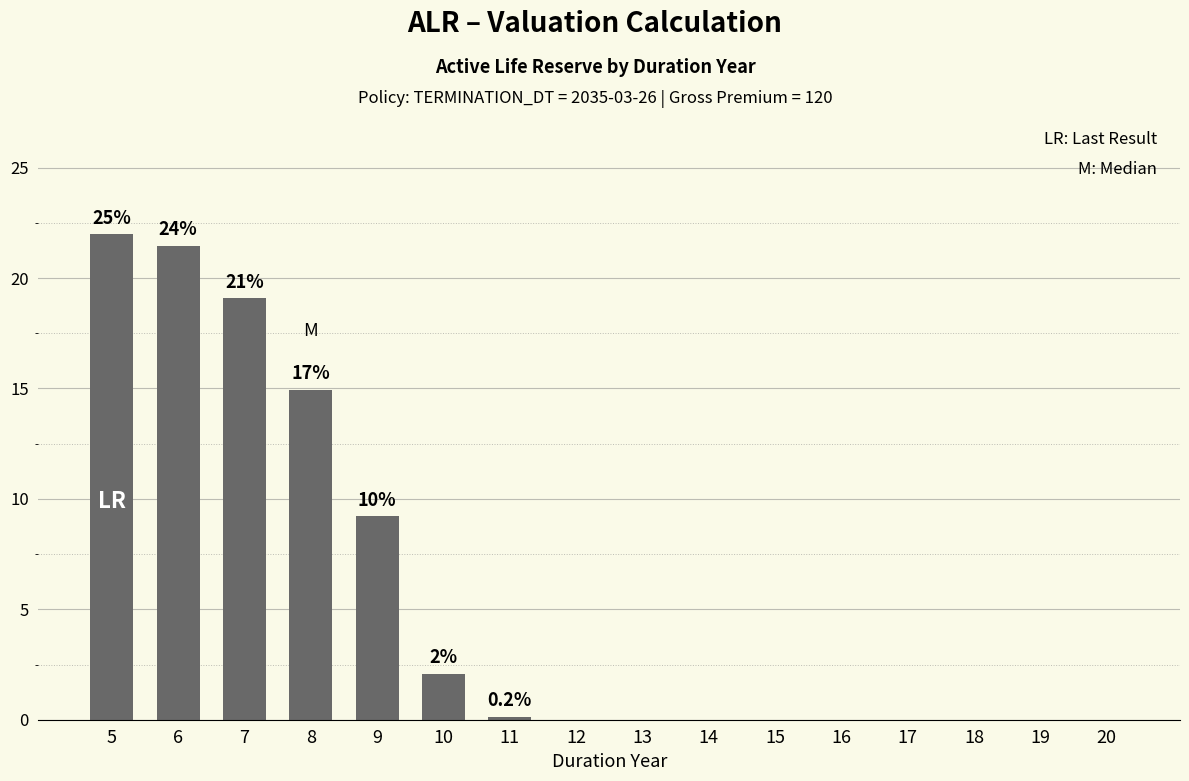

Reading left to right, extract all data points from this chart.

5=22.0	6=21.5	7=19.1	8=14.9	9=9.2	10=2.1	11=0.1	12=0.0	13=0.0	14=0.0	15=0.0	16=0.0	17=0.0	18=0.0	19=0.0	20=0.0